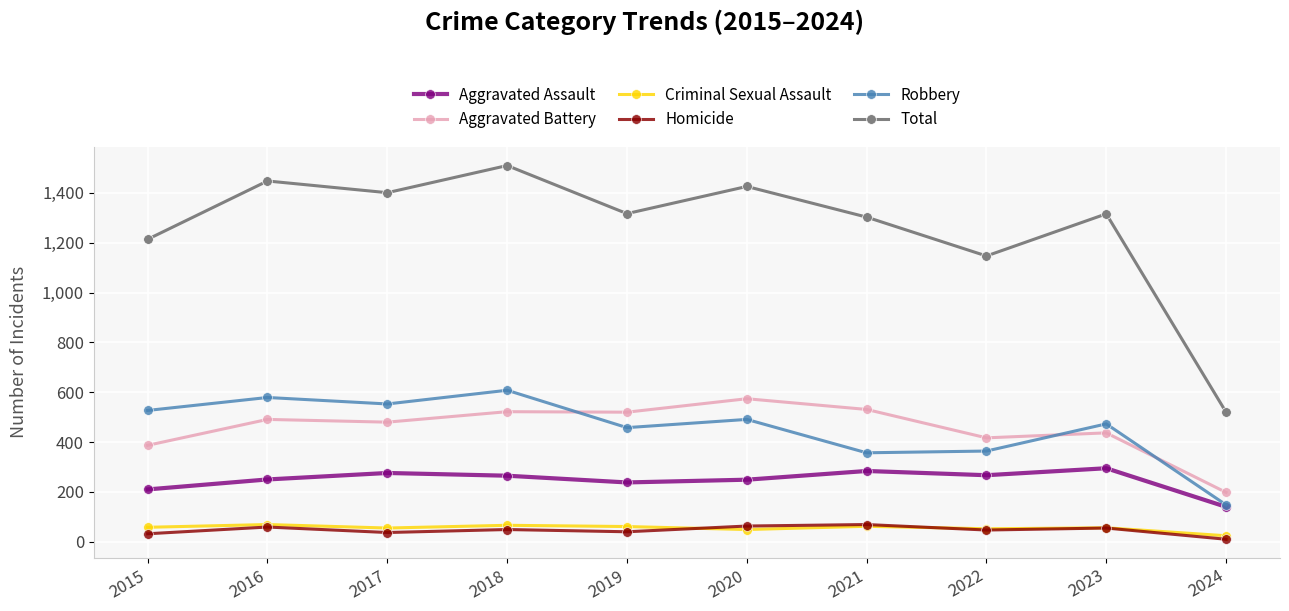

Between 2022 and 2024, which series saw the biggest shift?

Total